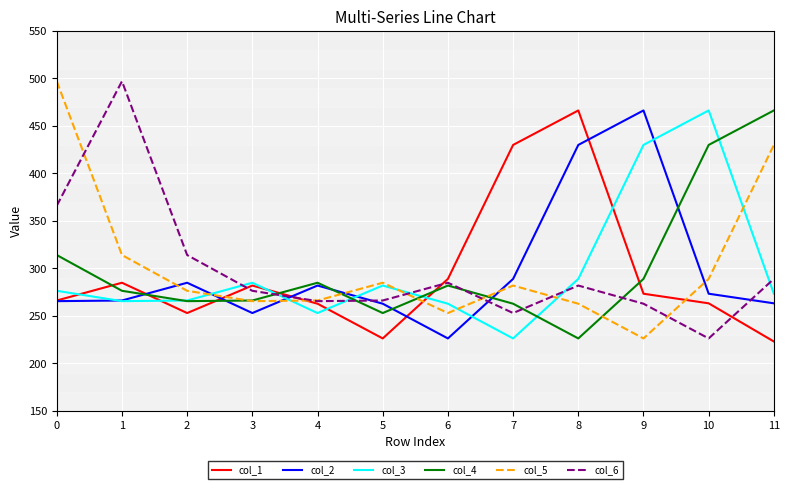

The value of col_3 at 5 is 281.9. True or false?

True